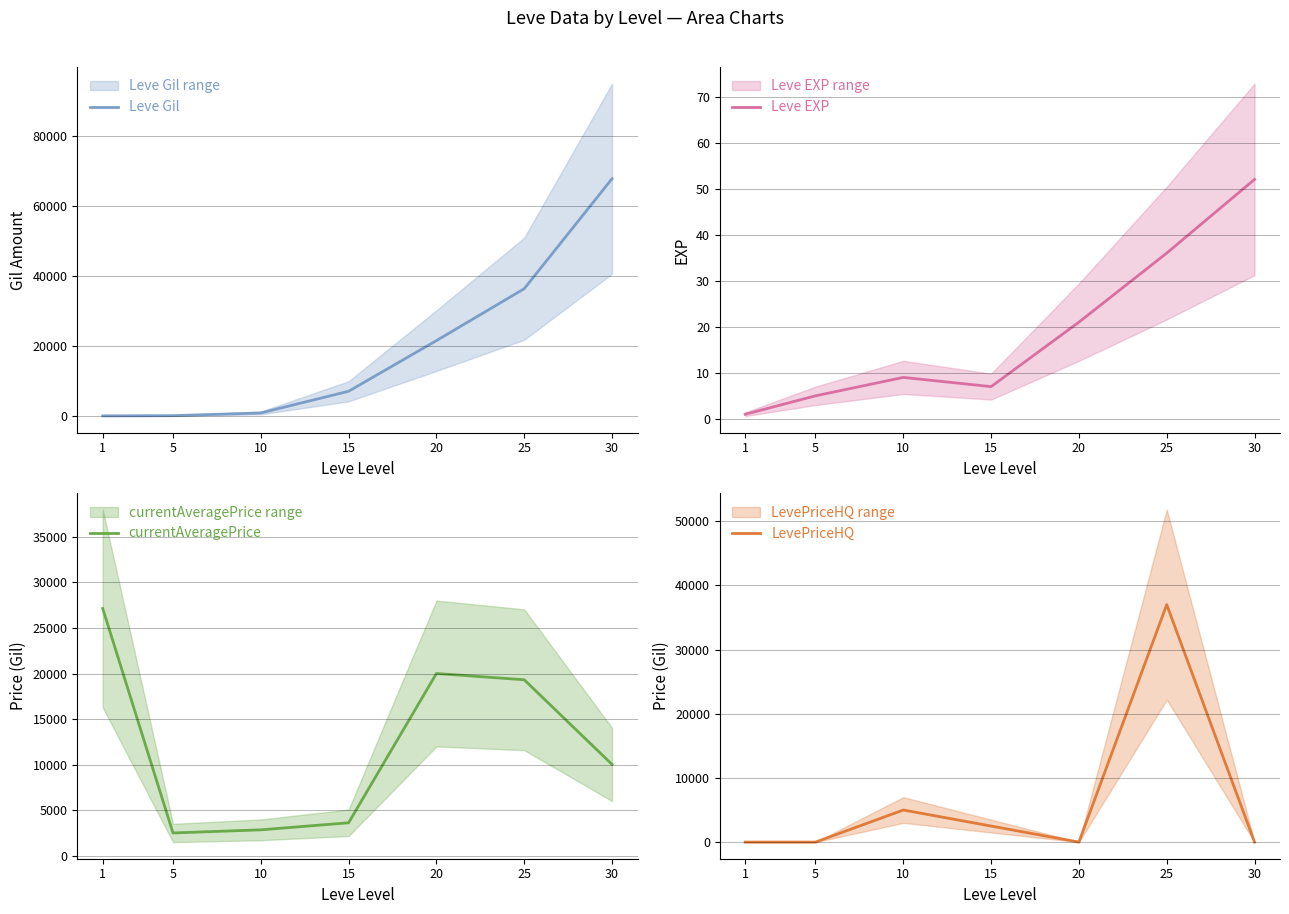

Which series has the widest spread of values?

Leve Gil